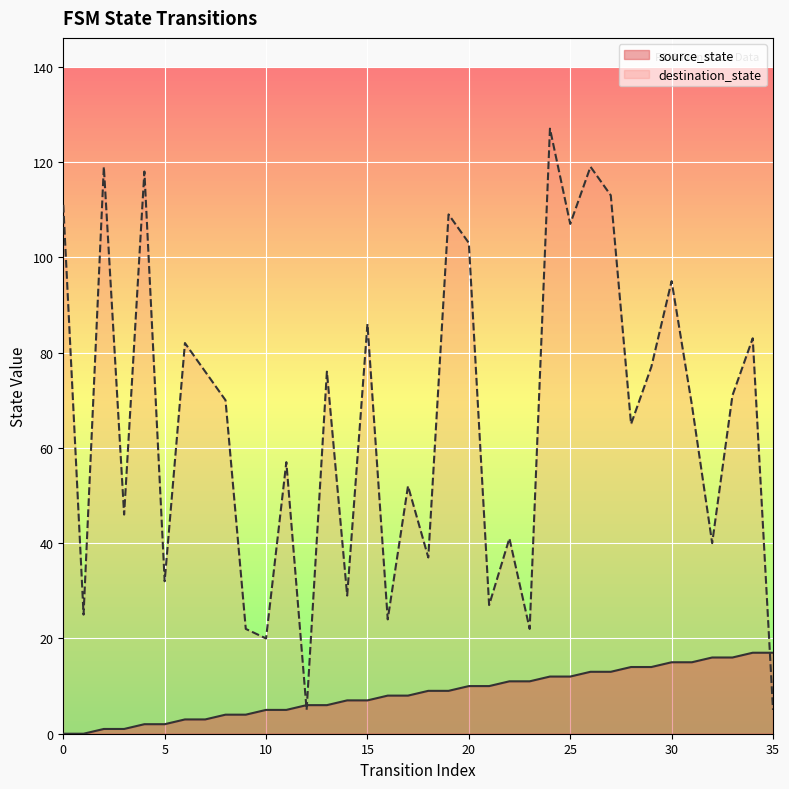

True or false: source_state and destination_state cross at least once.

True